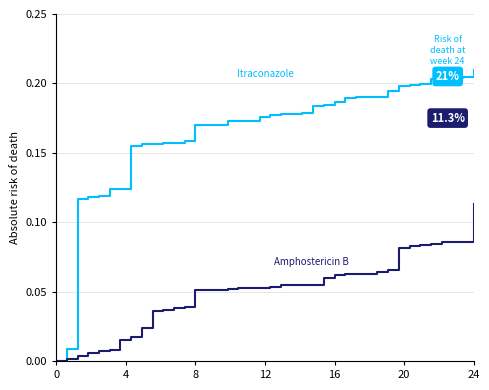

How many distinct data groups are displayed?

2